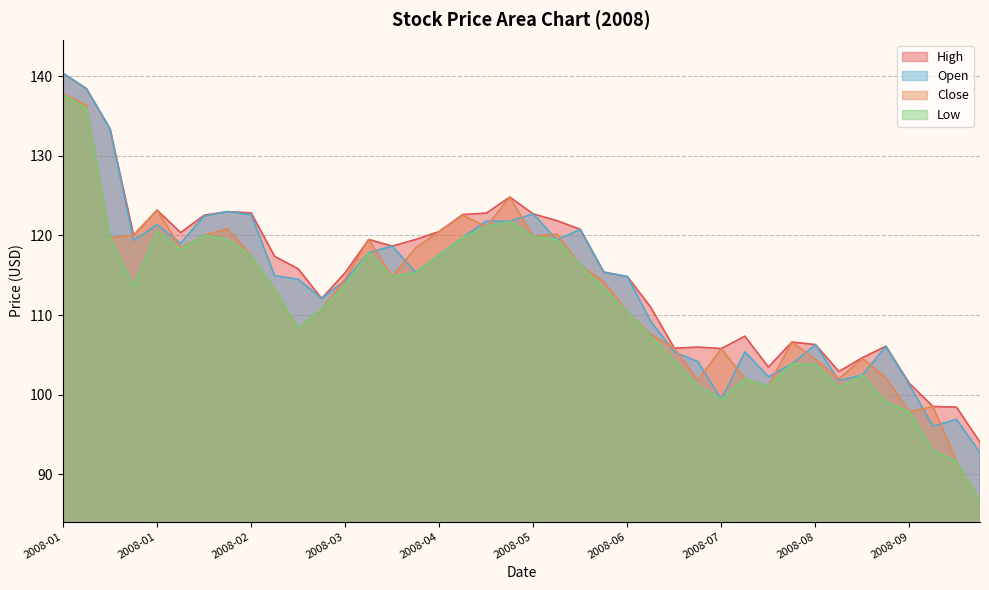

How many lines are shown in the chart?

4